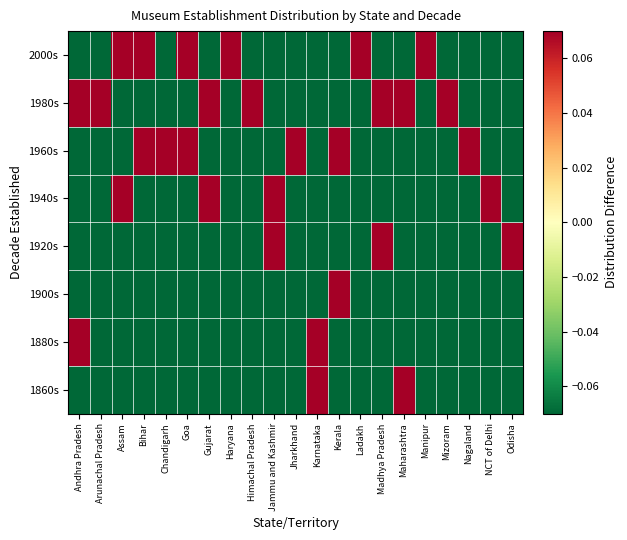

At Odisha, list the series in order from smallest to largest.

1860s, 1880s, 1900s, 1940s, 1960s, 1980s, 2000s, 1920s